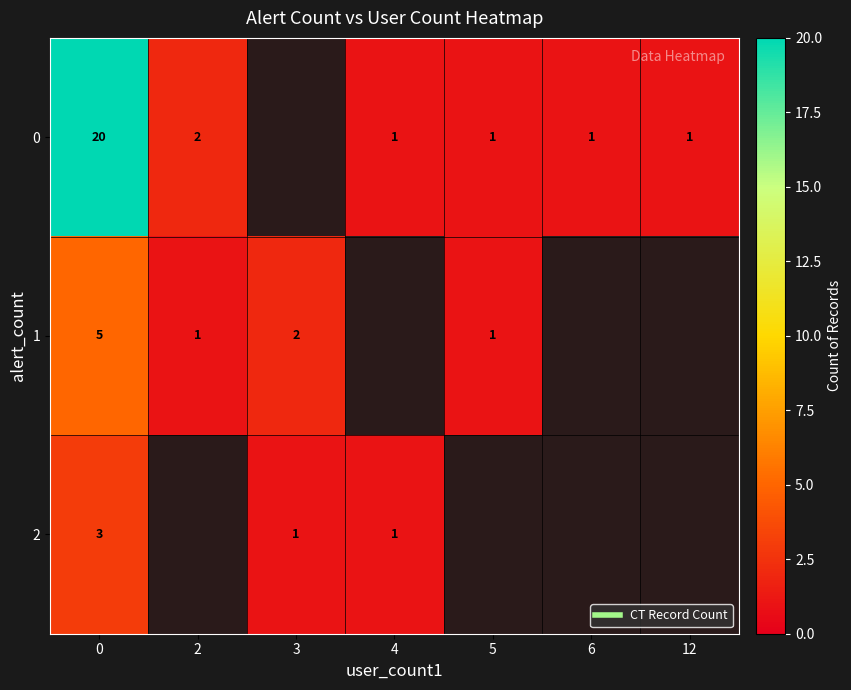

What value does the 2 series have at 0?

3.0